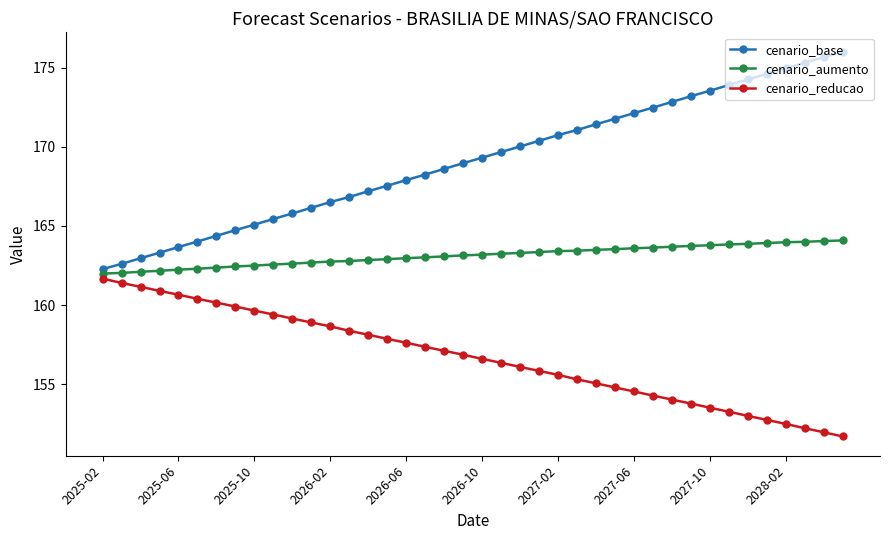

What is the difference between the second highest and minimum values in the cenario_reducao series?

9.7